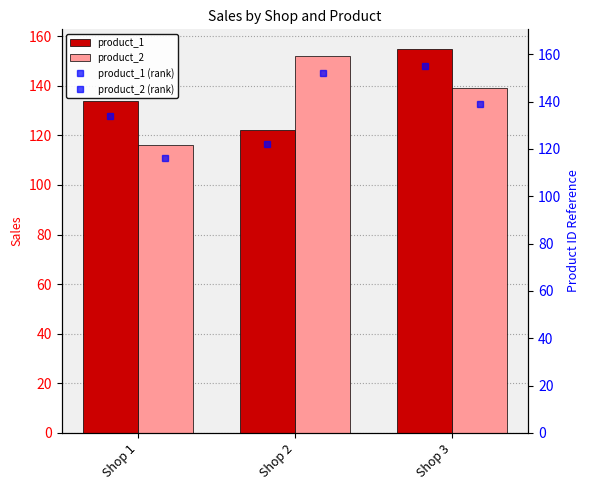

What are all the series names shown in the legend?

product_1, product_2, product_1 (rank), product_2 (rank)